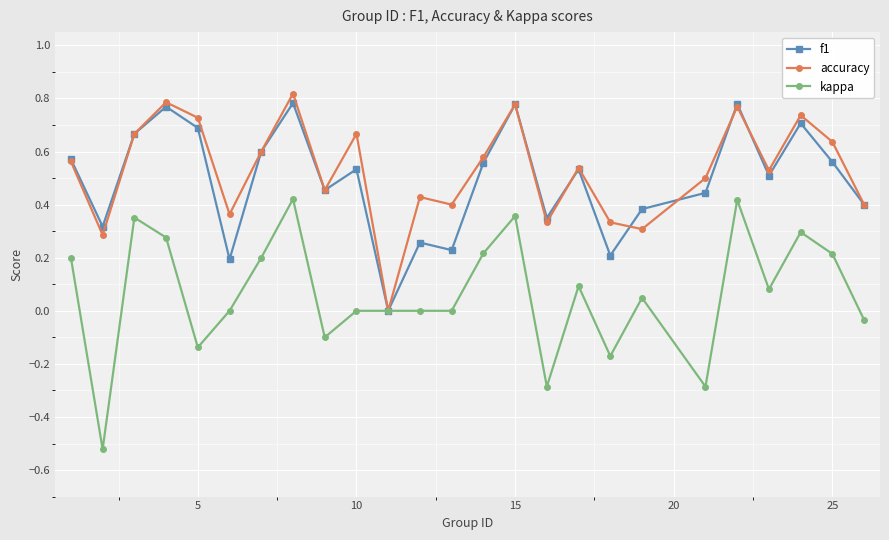

Which series has the widest spread of values?

kappa